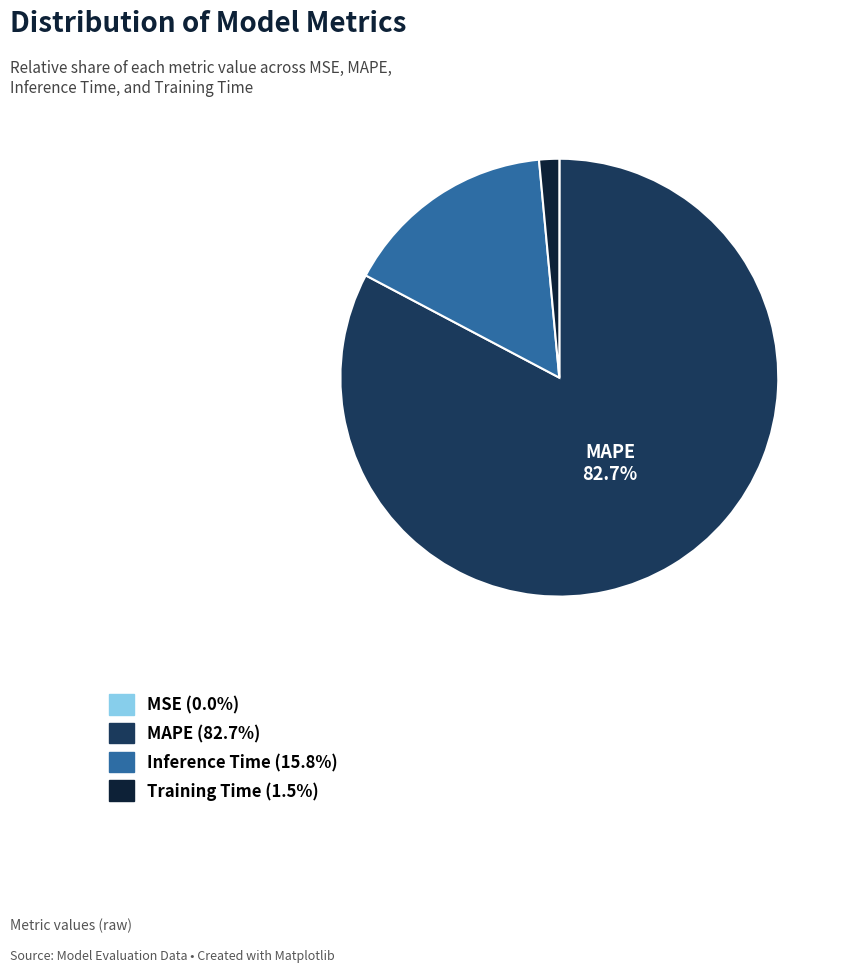

Is there a majority slice in this chart?

Yes